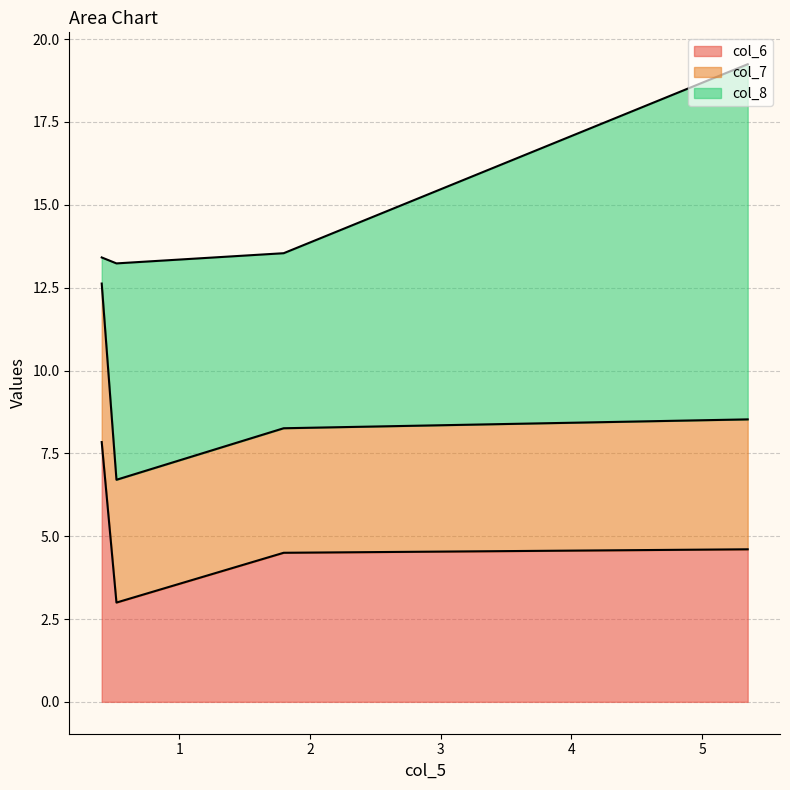

Rank the series at 5.3481 from lowest to highest value.

col_7, col_6, col_8